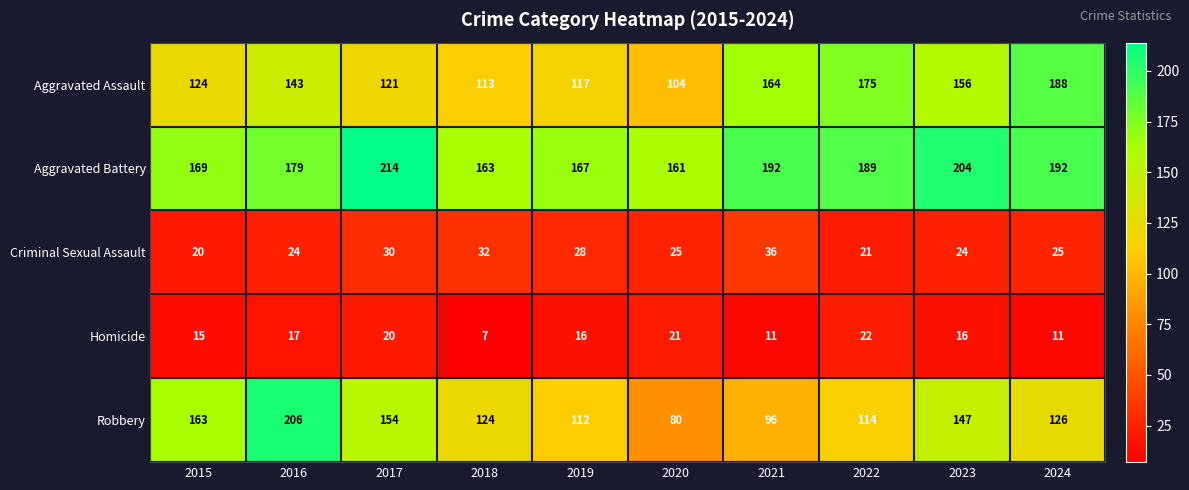

At which category is the sum across all series the highest?

2016